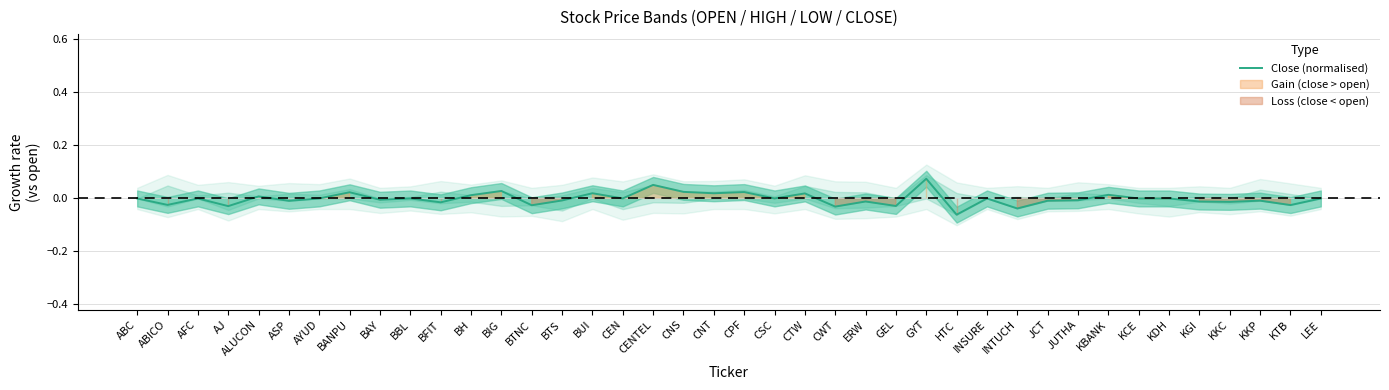

What is the difference between the maximum and minimum values?

0.1